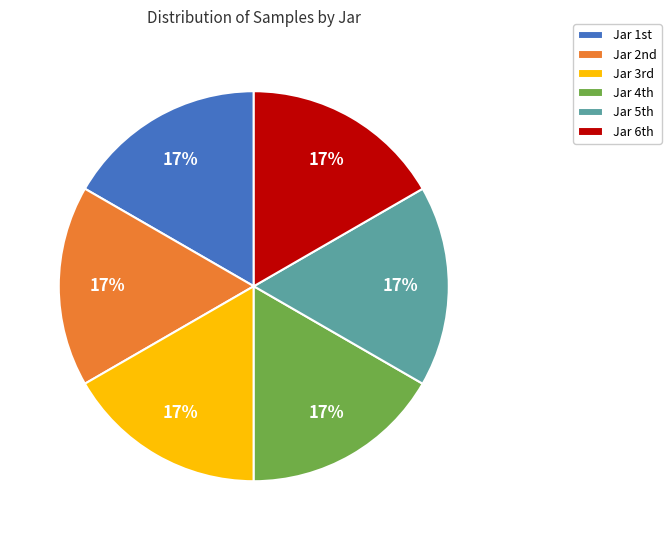

Is there any slice that represents more than half of the pie?

No